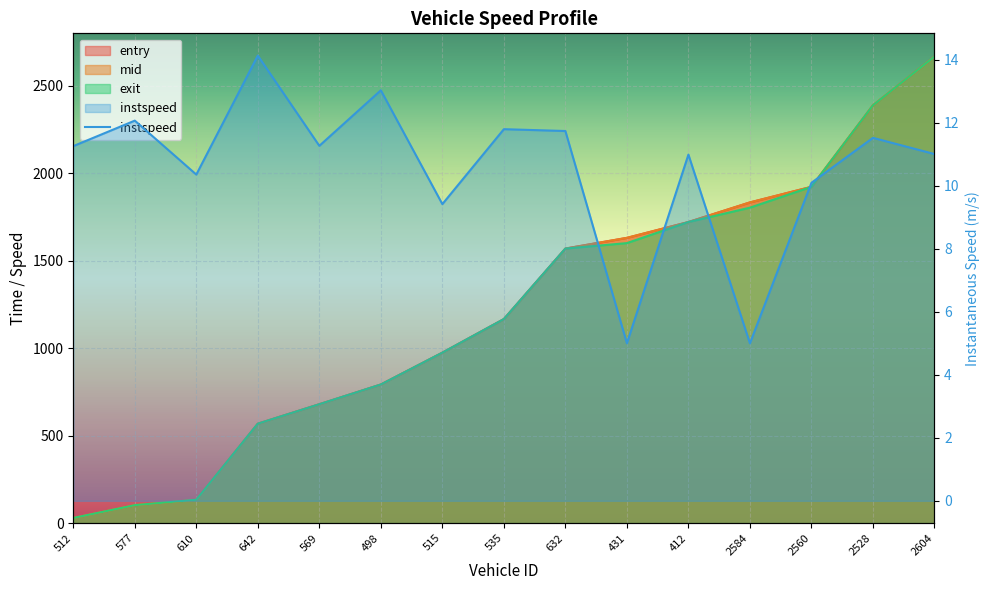

At which category does the chart reach its peak across all series?

2604